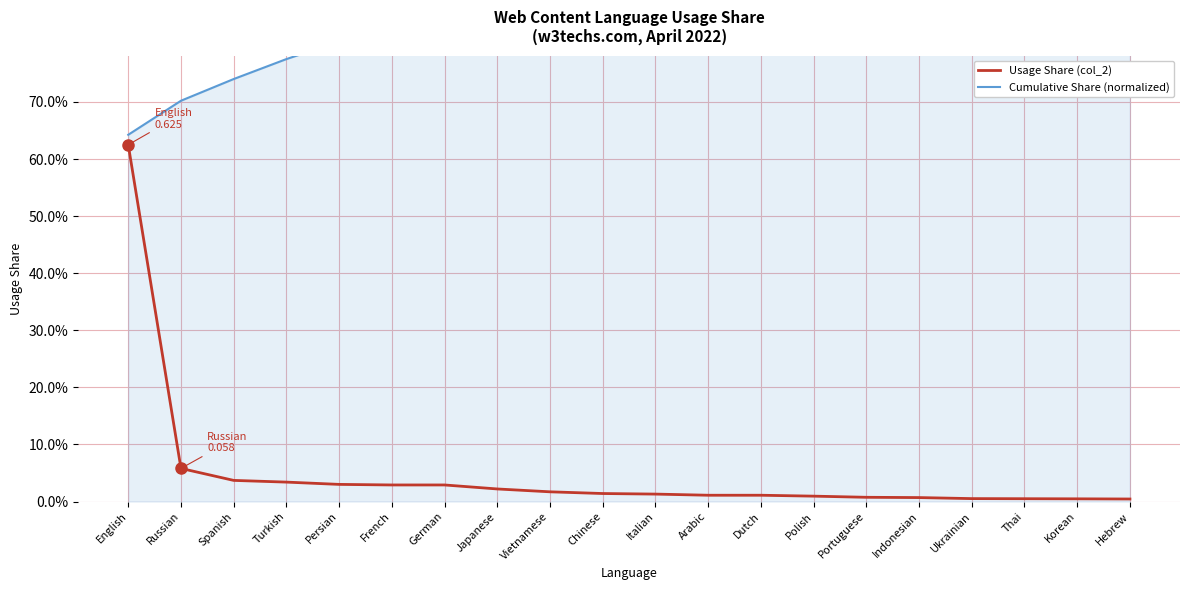

What is the label of the 3rd point from the left?

Spanish